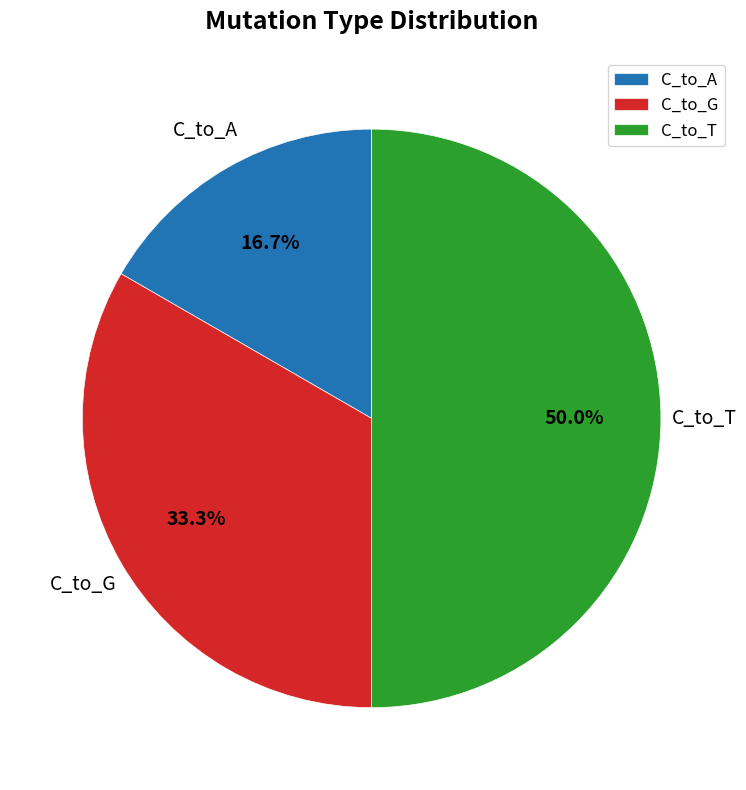

Which slice is the smallest?

C_to_A